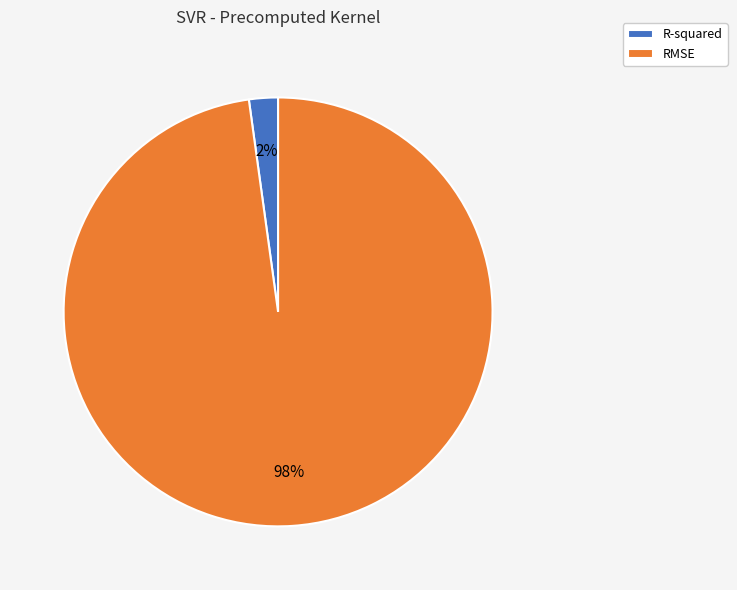

Does any single category account for the majority?

Yes